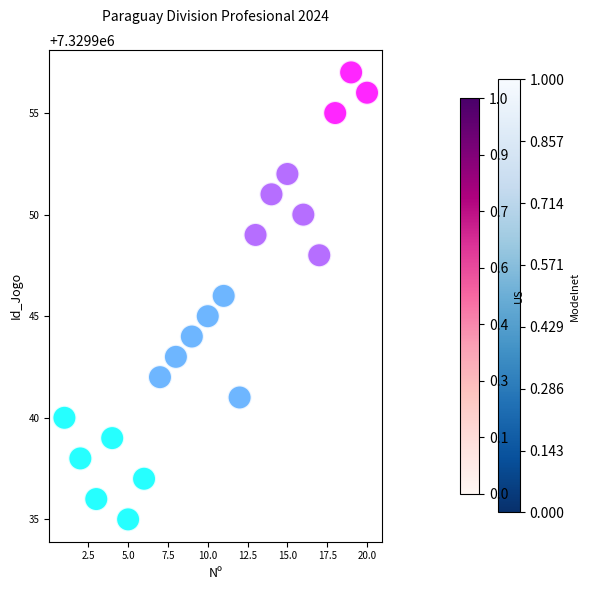

What is the range of X values (max minus min)?

19